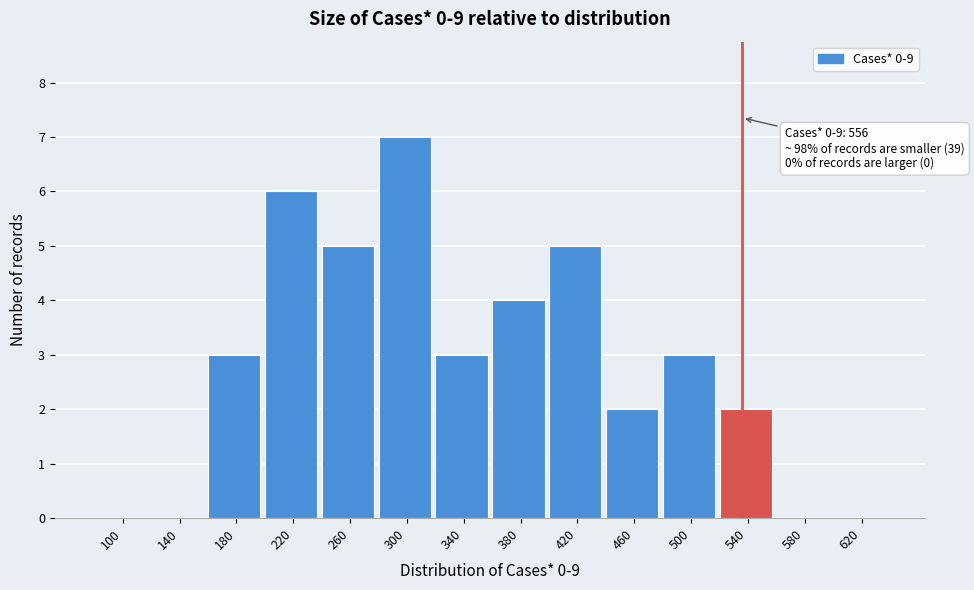

Reading left to right, extract all data points from this chart.

100=0	140=0	180=3	220=6	260=5	300=7	340=3	380=4	420=5	460=2	500=3	540=2	580=0	620=0